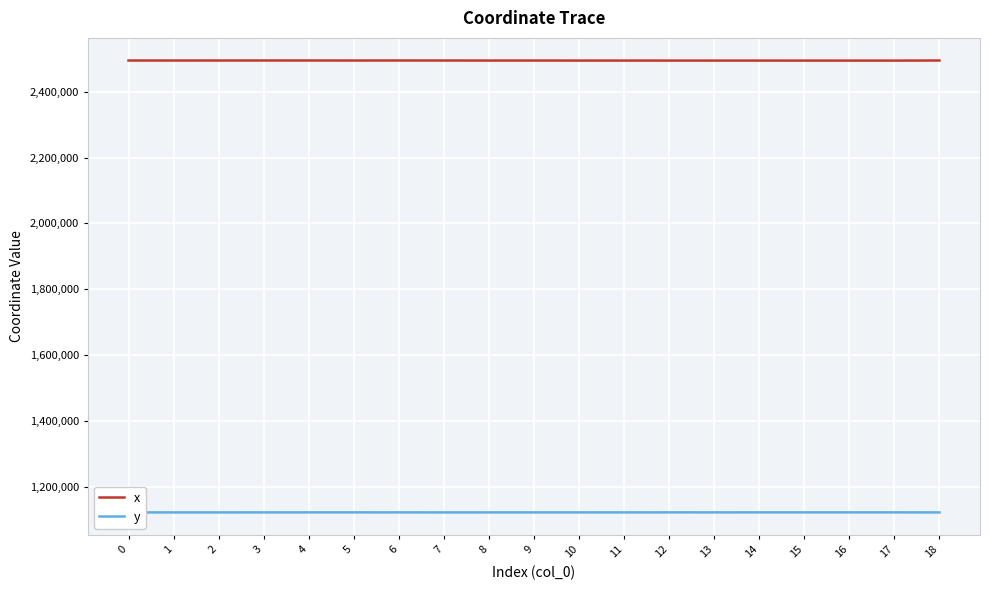

True or false: y and x intersect in this chart.

False